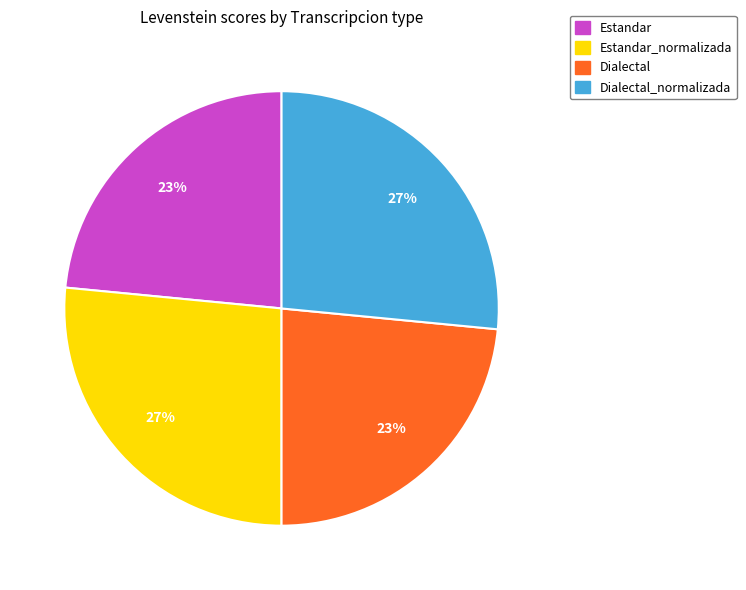

To the nearest percent, what percentage of the pie is Dialectal_normalizada?

27%